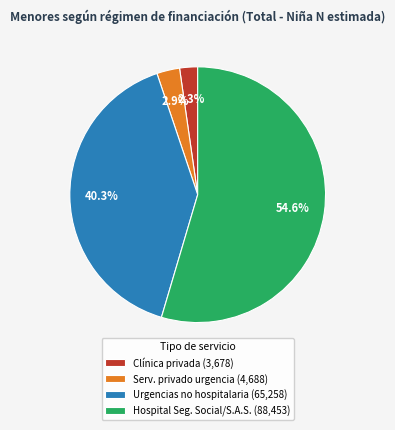

Rank the categories by value from lowest to highest.

Clínica privada (3,678), Serv. privado urgencia (4,688), Urgencias no hospitalaria (65,258), Hospital Seg. Social/S.A.S. (88,453)